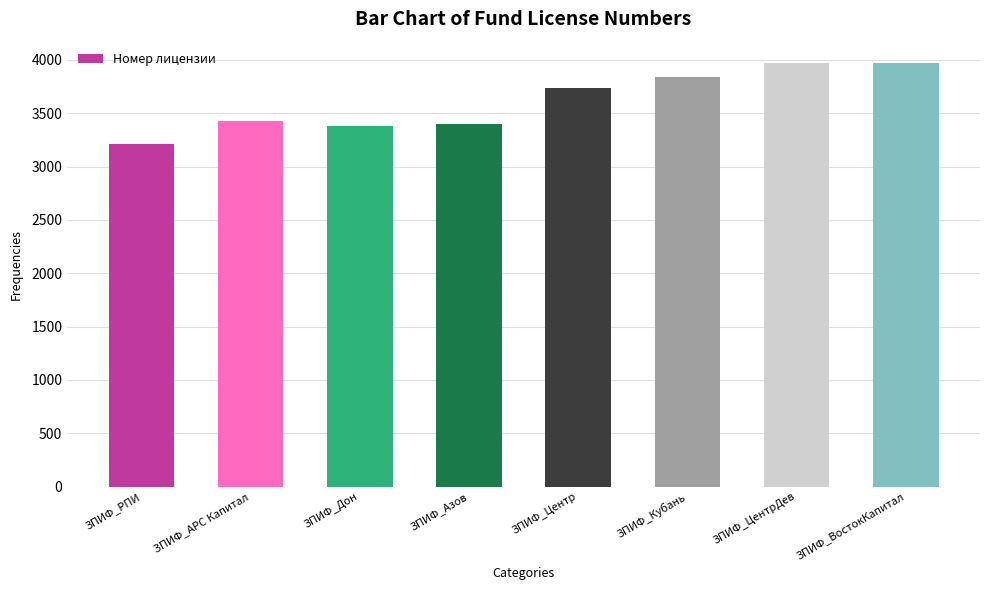

What is the change in value from ЗПИФ_РПИ to ЗПИФ_Азов?

+186